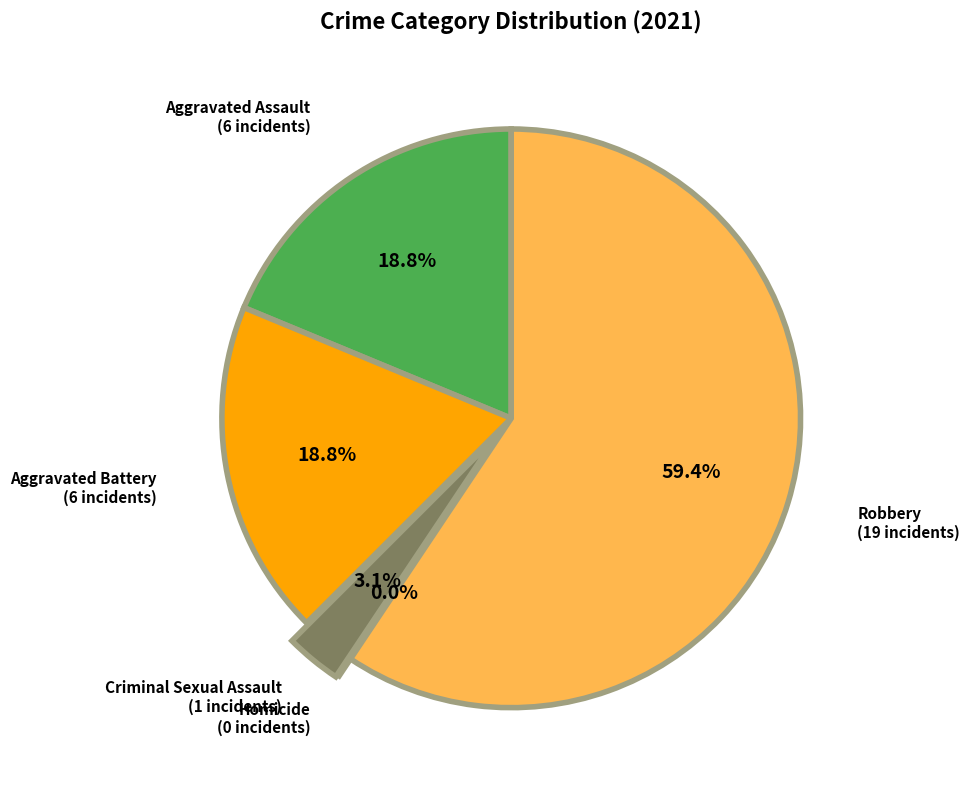

Count the number of slices in the pie.

5